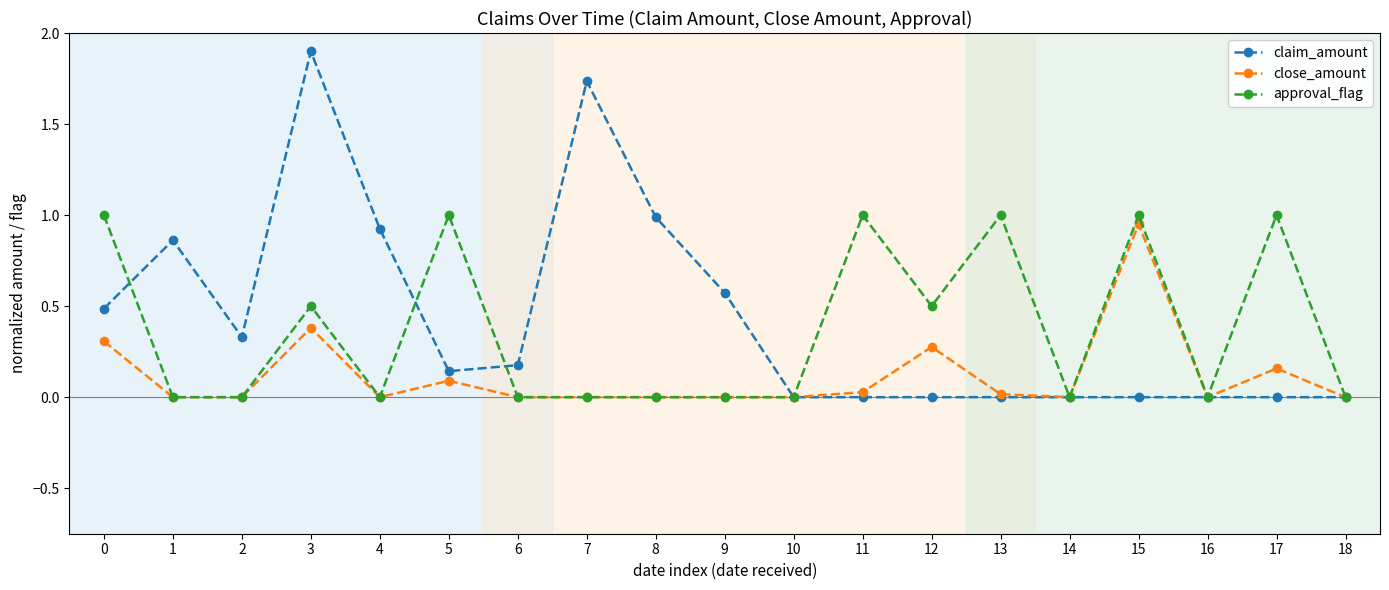

Is the value of approval_flag at 17 greater than the value of claim_amount at 1?

Yes